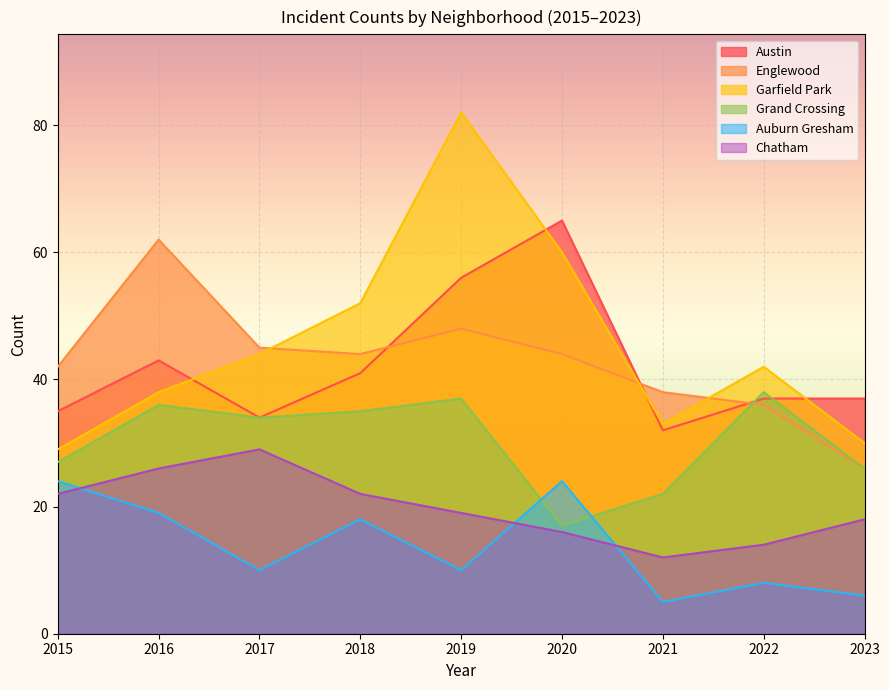

What is the sum of all Austin values?

380